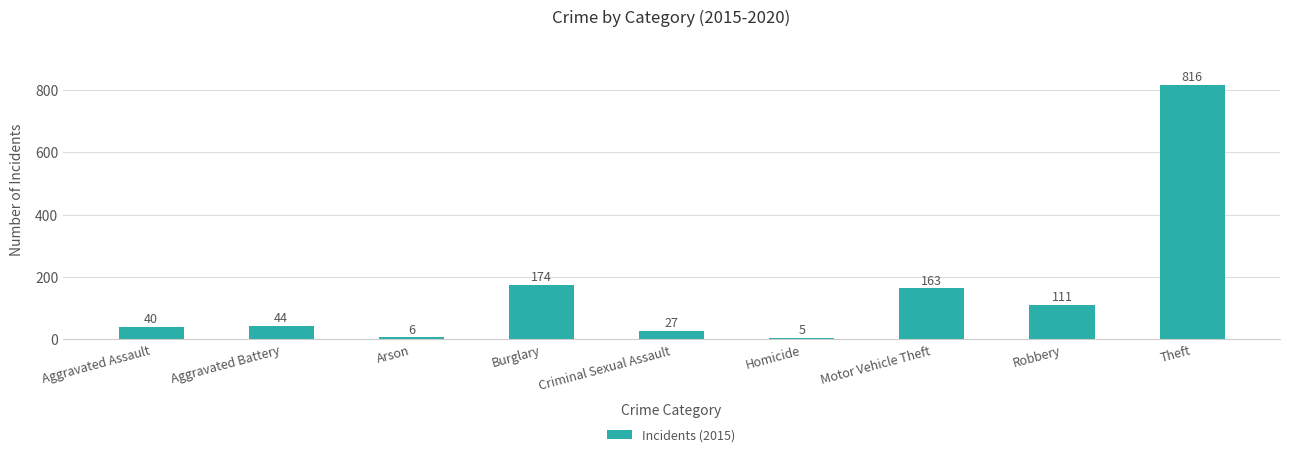

Which has a higher value, Motor Vehicle Theft or Robbery?

Motor Vehicle Theft